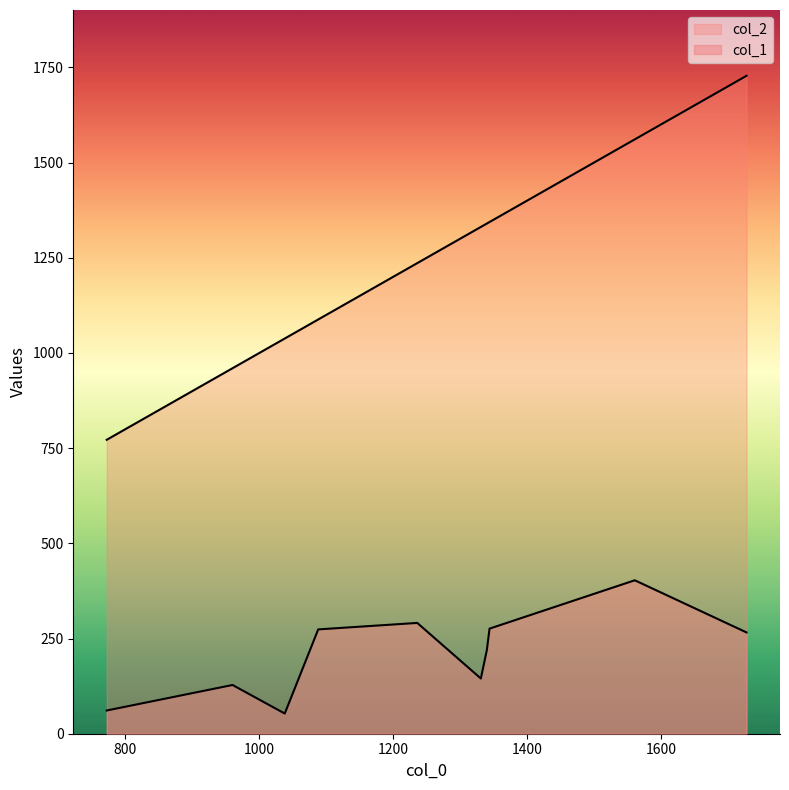

Reading left to right, extract all data points from this chart.

col_1: 145	53	403	220	128	274	291	266	61	276
col_2: 1331	1038	1561	1340	960	1088	1236	1728	772	1344